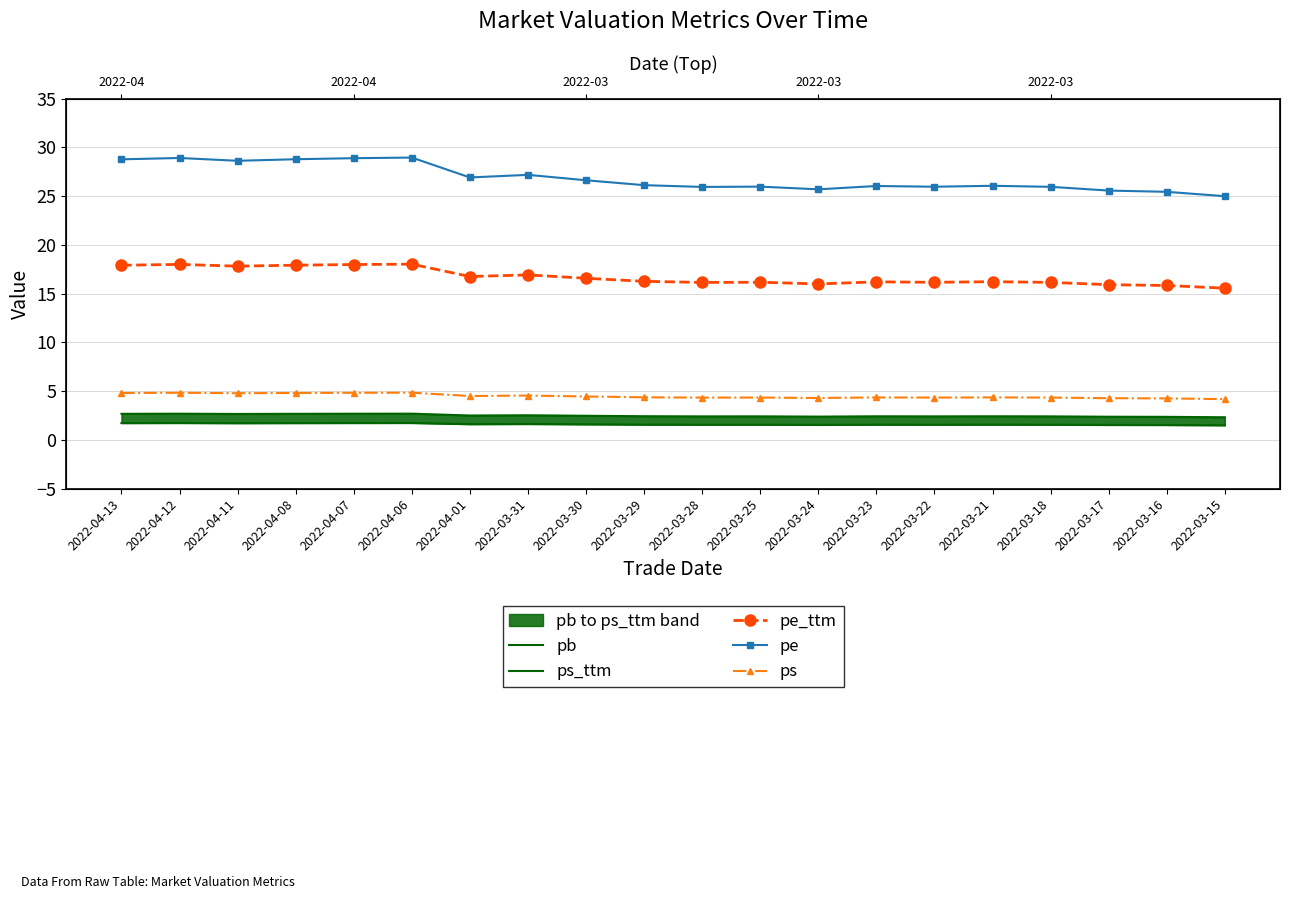

Does the chart have visible grid lines?

Yes